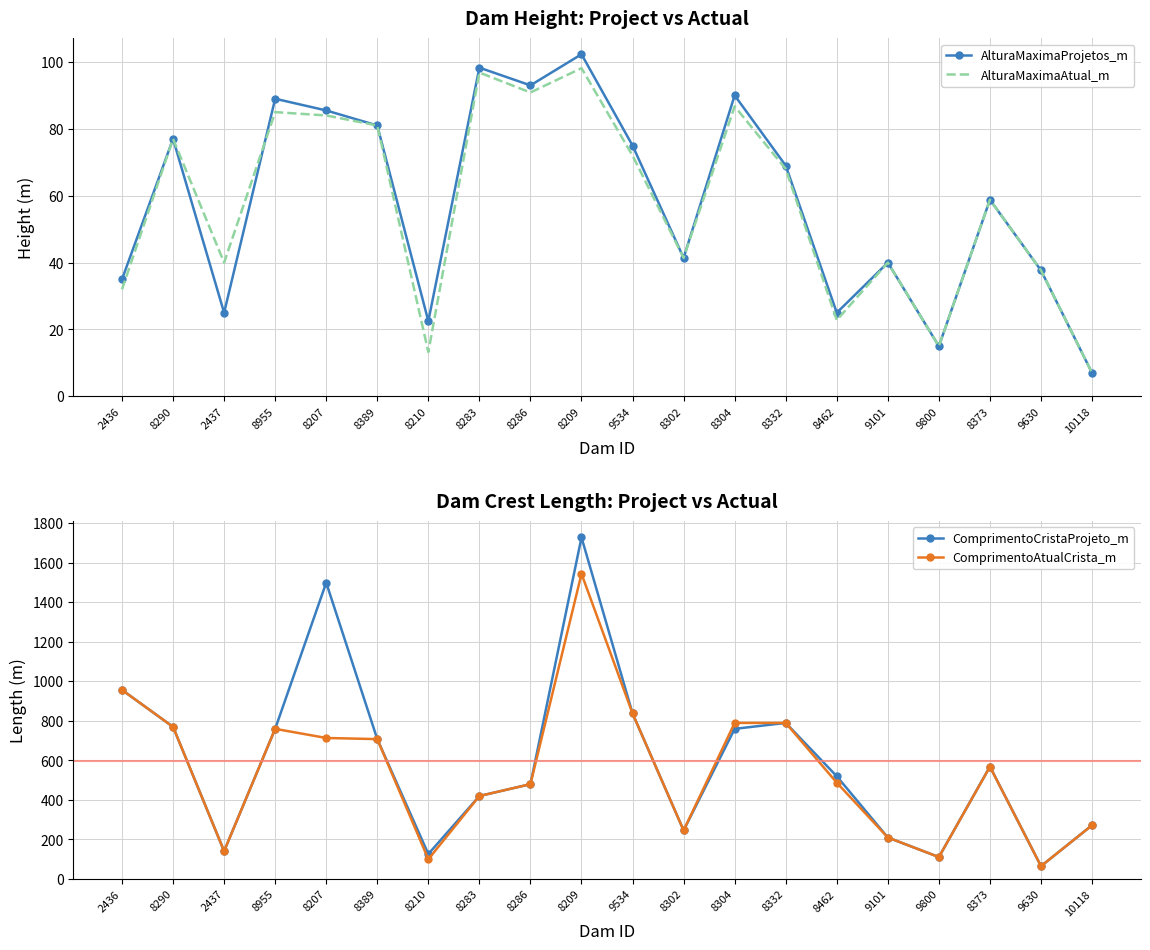

Which series has the widest spread of values?

ComprimentoCristaProjeto_m